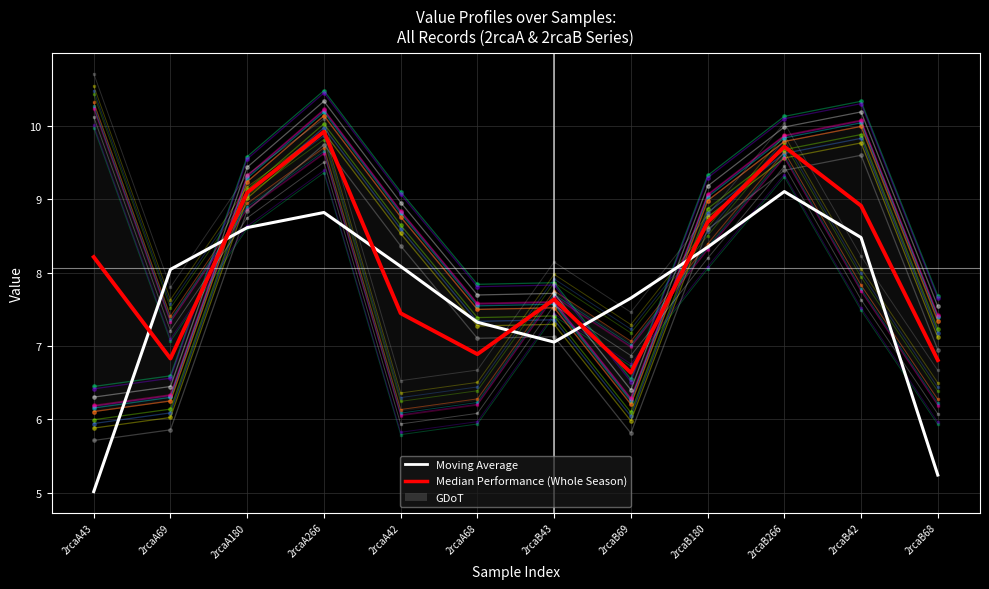

Is the value of col_6 at 2rcaB69 greater than the value of col_7 at 2rcaA68?

No